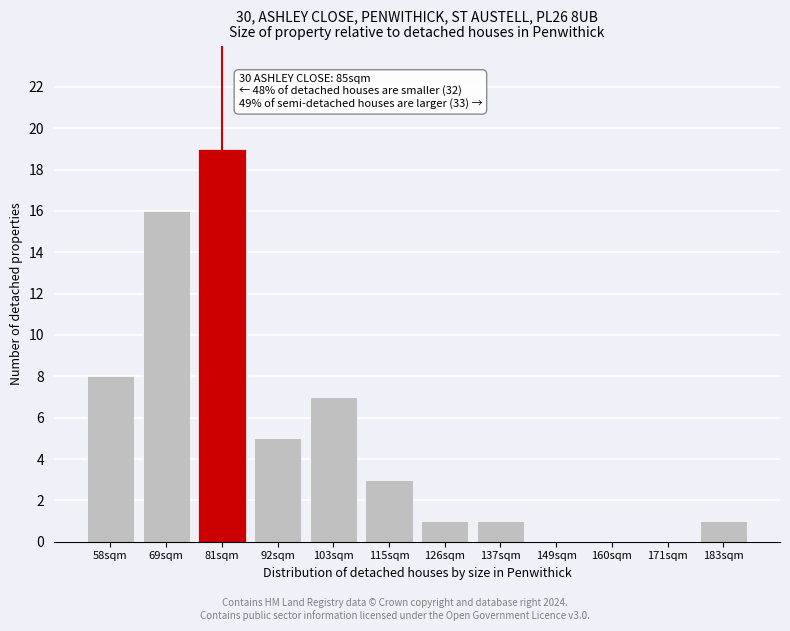

Reading left to right, list all the values displayed in this chart.

58sqm=8	69sqm=16	81sqm=19	92sqm=5	103sqm=7	115sqm=3	126sqm=1	137sqm=1	149sqm=0	160sqm=0	171sqm=0	183sqm=1